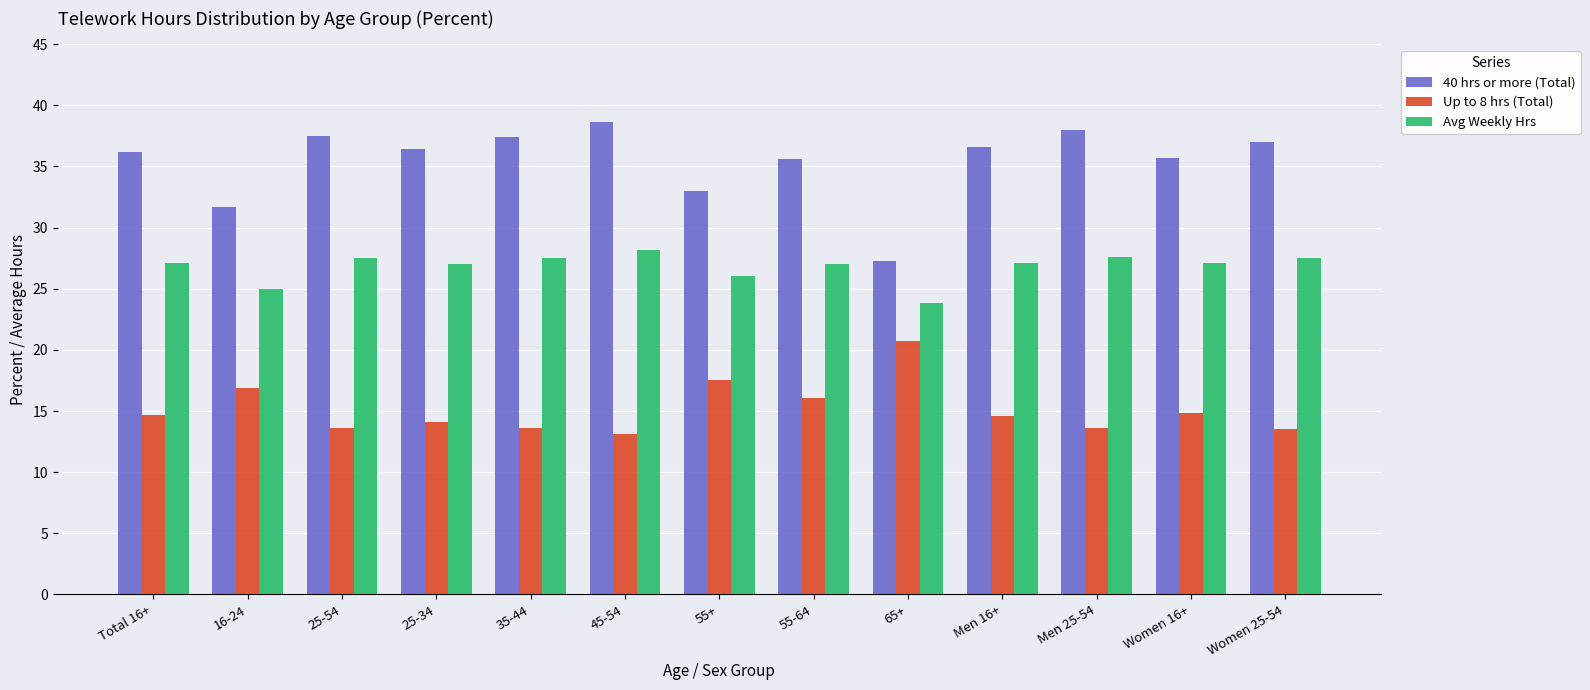

The value of Avg Weekly Hrs at 16-24 is 35.9. True or false?

False